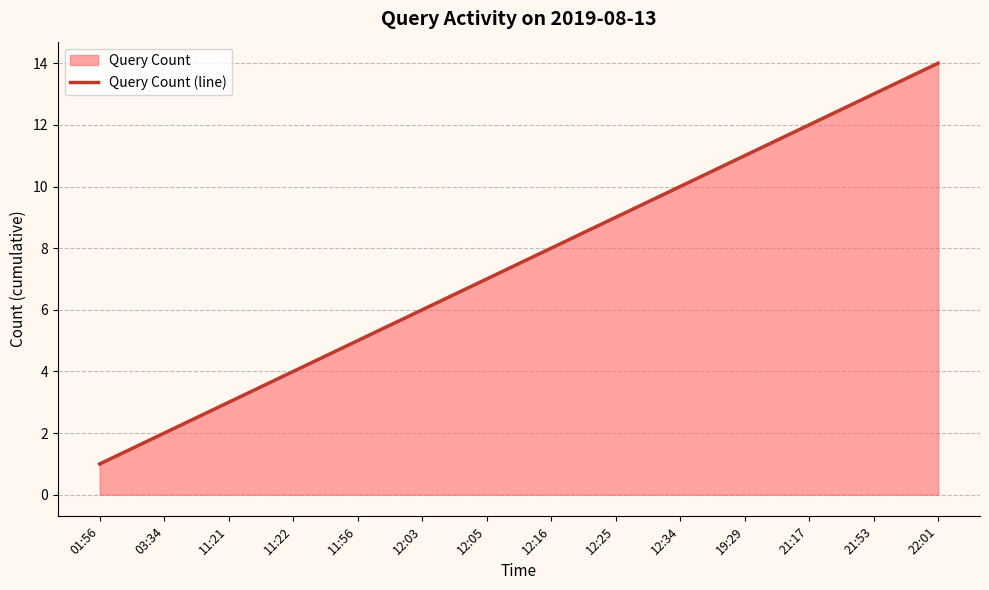

How many lines are shown in the chart?

1